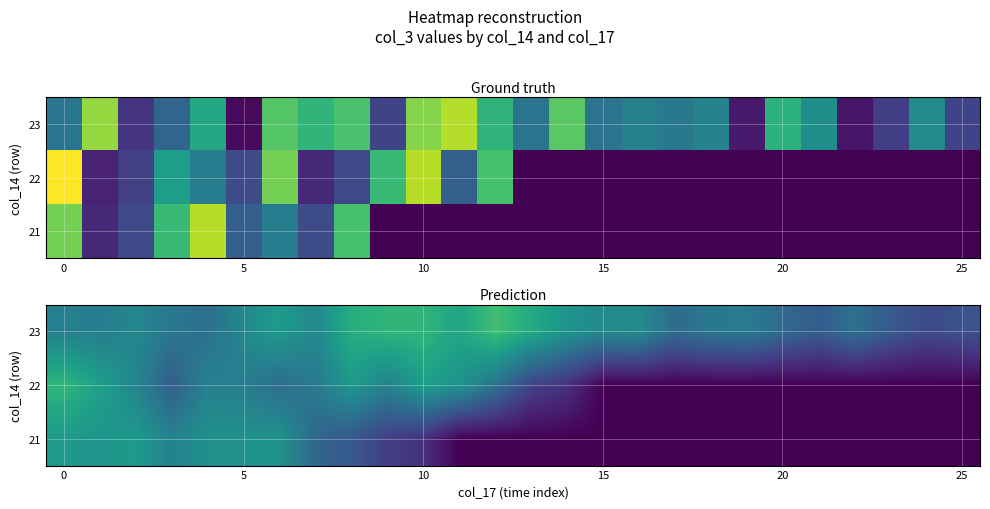

What is the spread (max minus min) of values at 22?

0.4